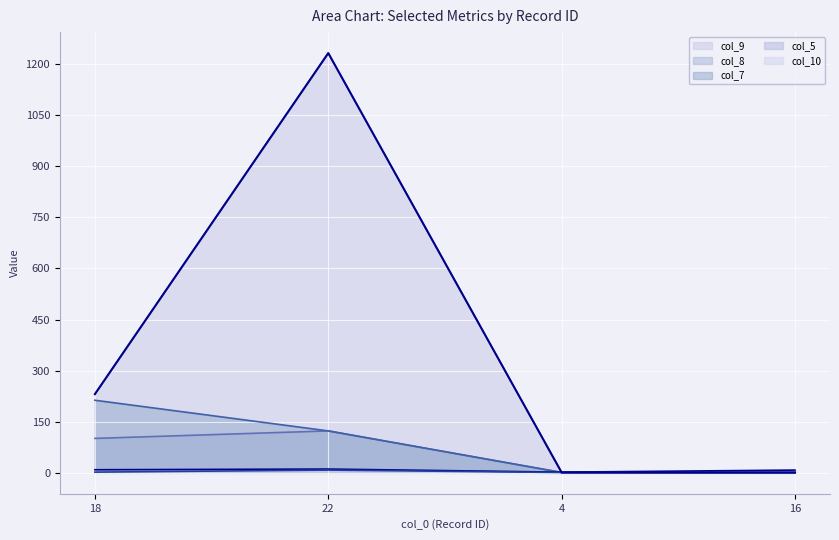

Is it true that col_5 equals 9 at 18?

True